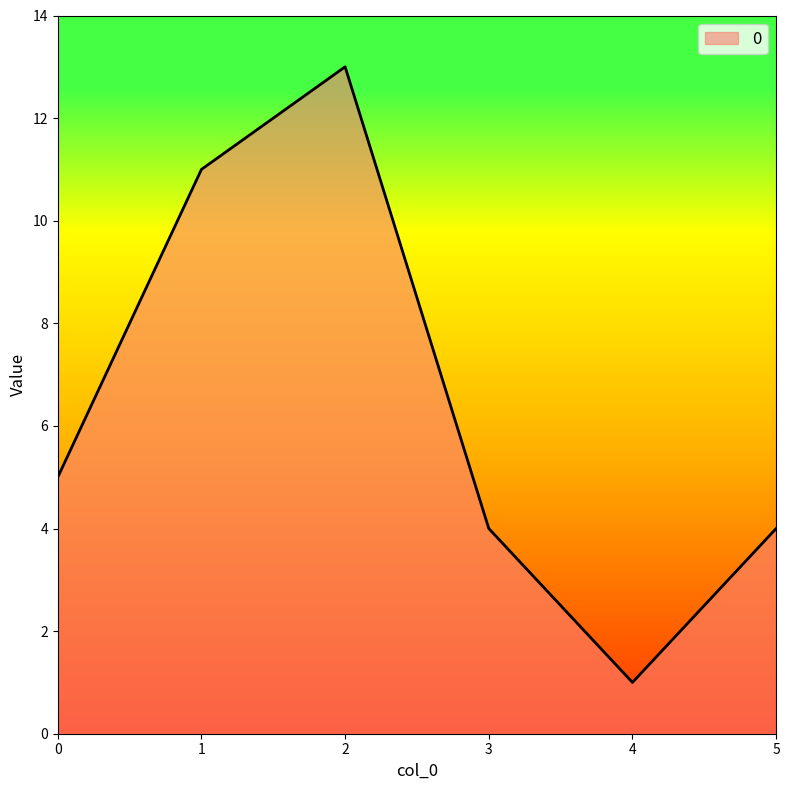

What is the approximate value at 2?

13